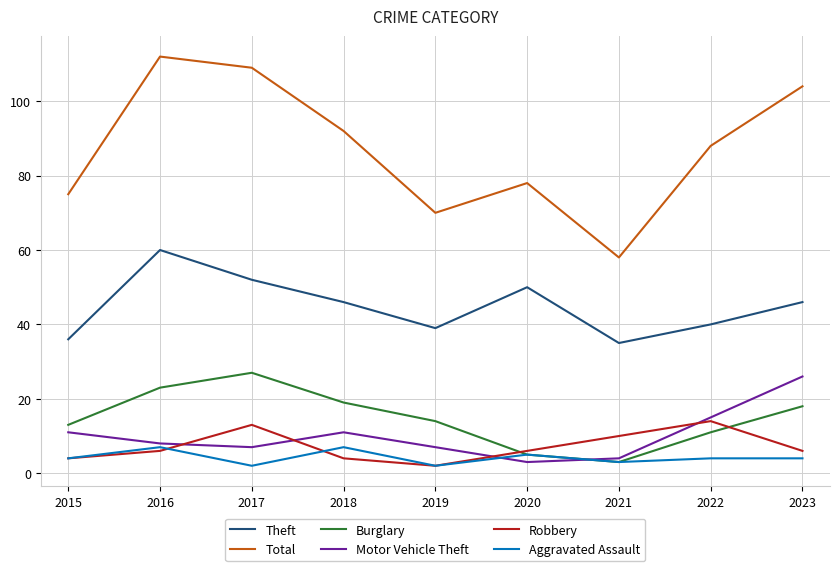

How many interior local valleys does the Total series have?

2